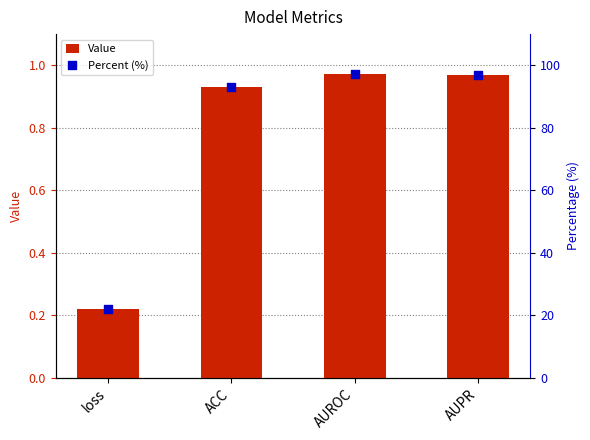

What is the total value across all series at AUROC?

98.4